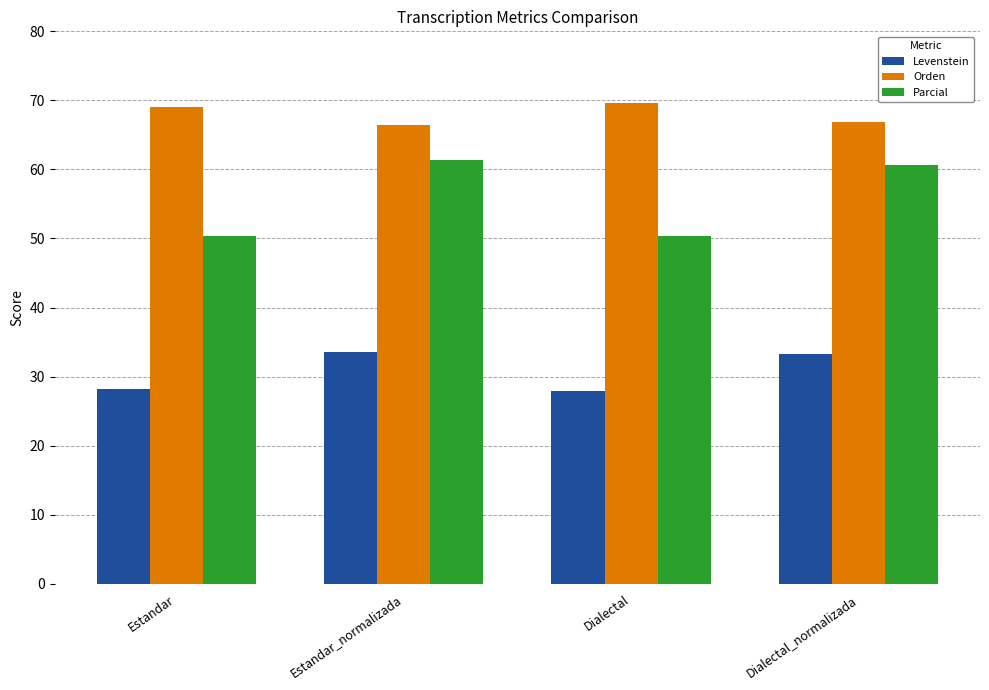

Is the value of Orden at Dialectal greater than the value of Parcial at Dialectal_normalizada?

Yes